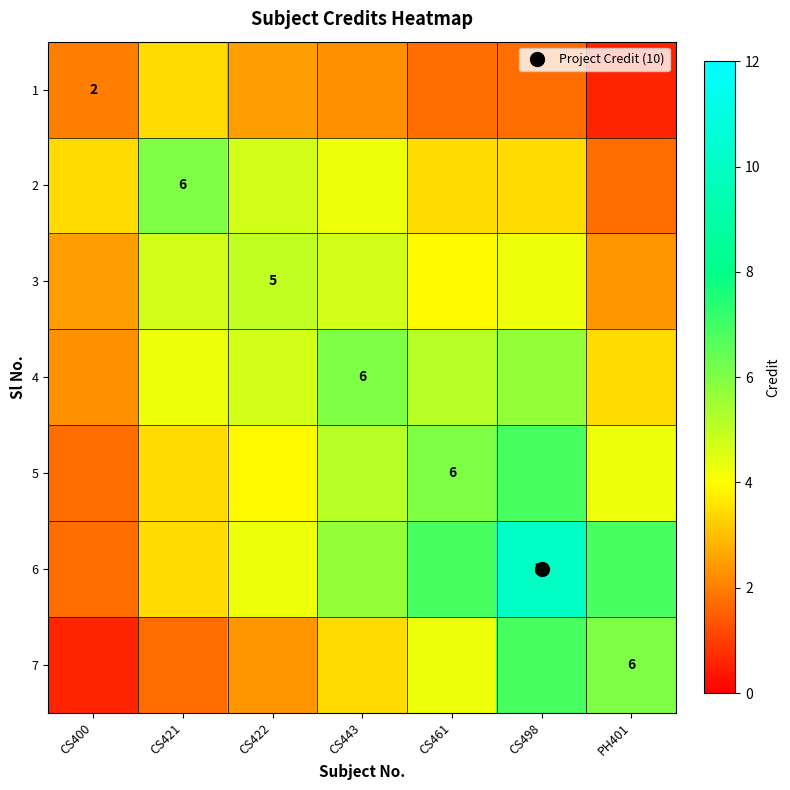

What is the difference between the highest and lowest values at CS400?

2.9